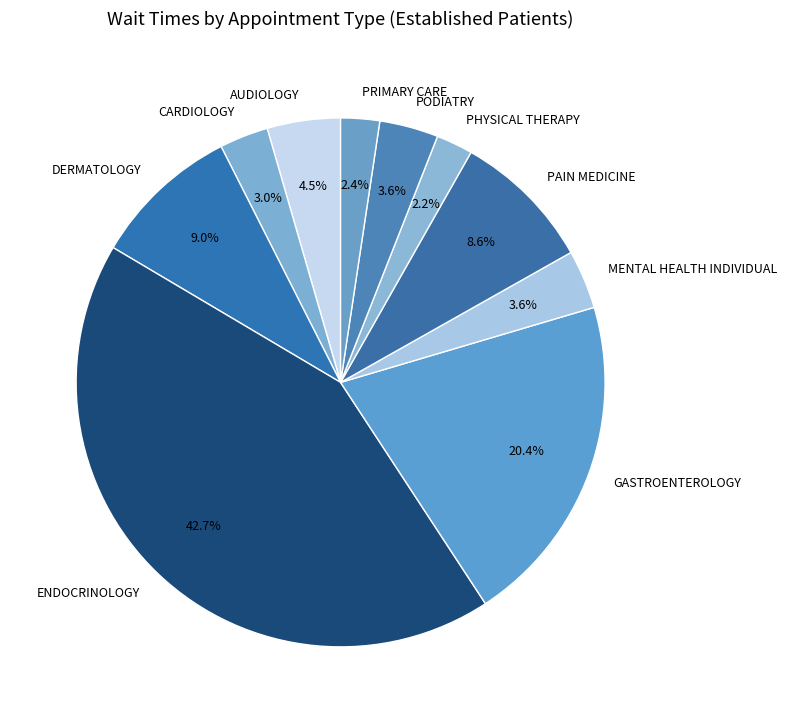

To the nearest percent, what is the combined percentage of PAIN MEDICINE and PODIATRY?

12%